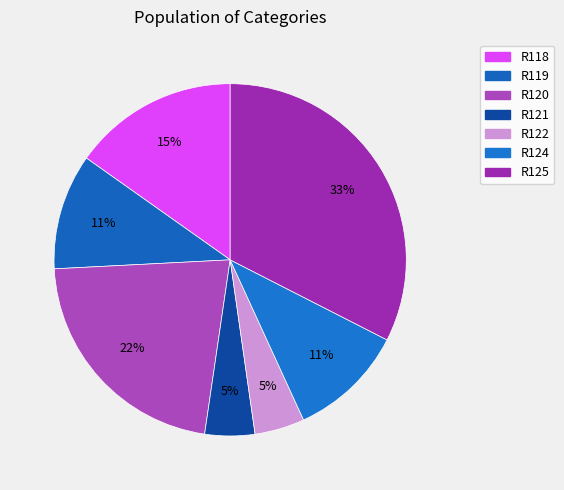

Which category has the biggest portion of the pie?

R125